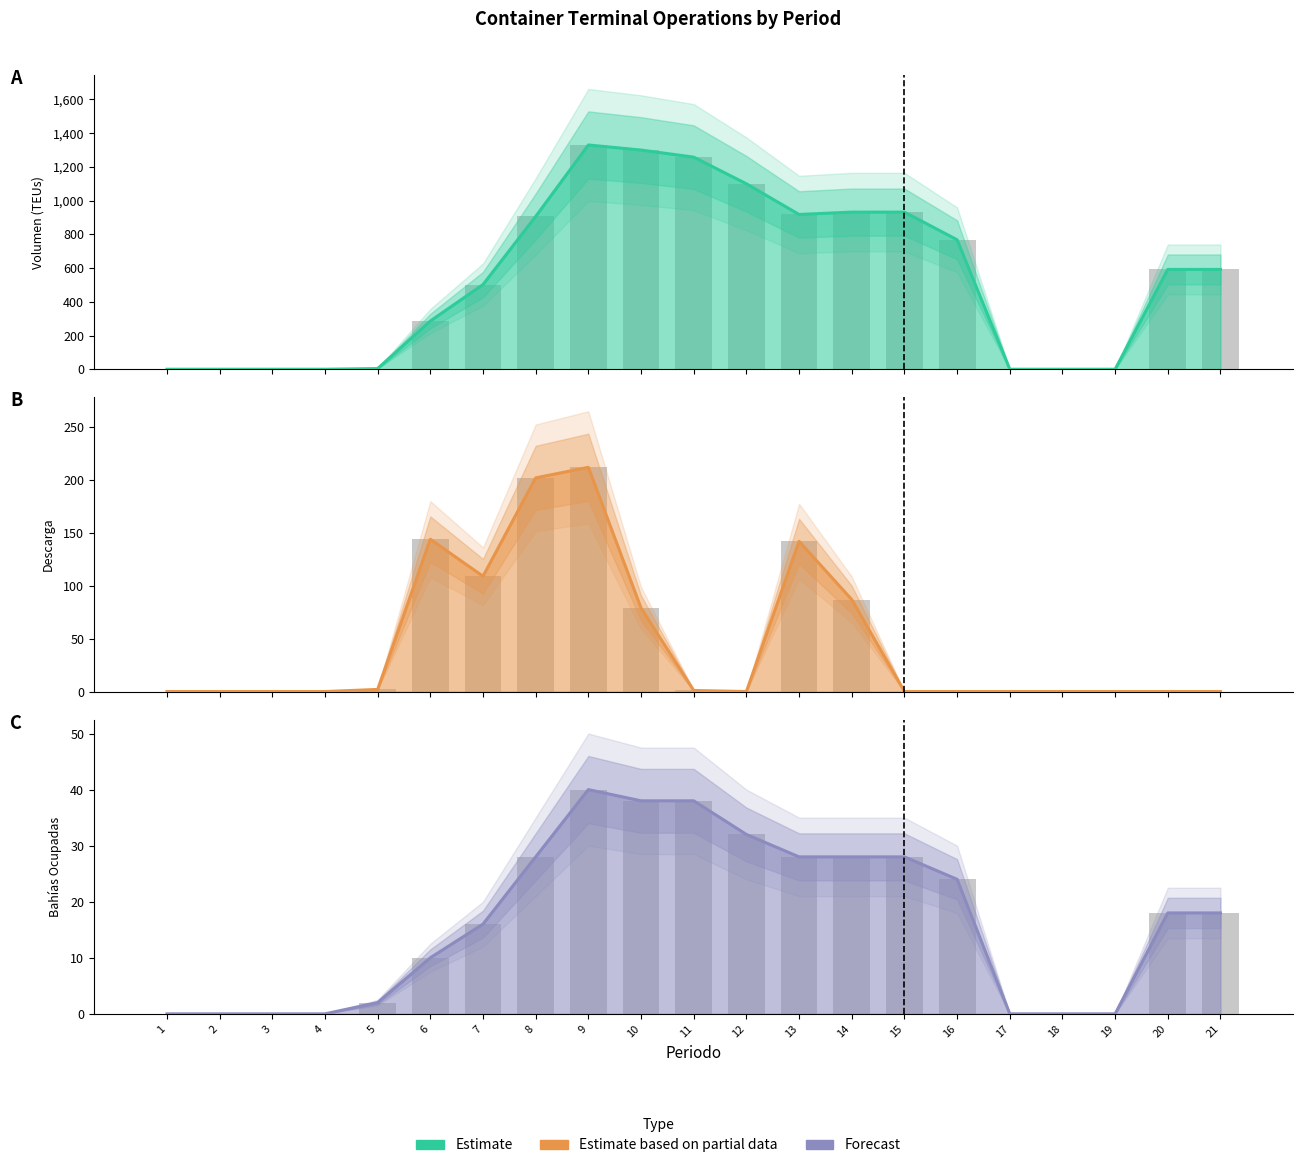

Which has a higher value, 4 or 1?

4